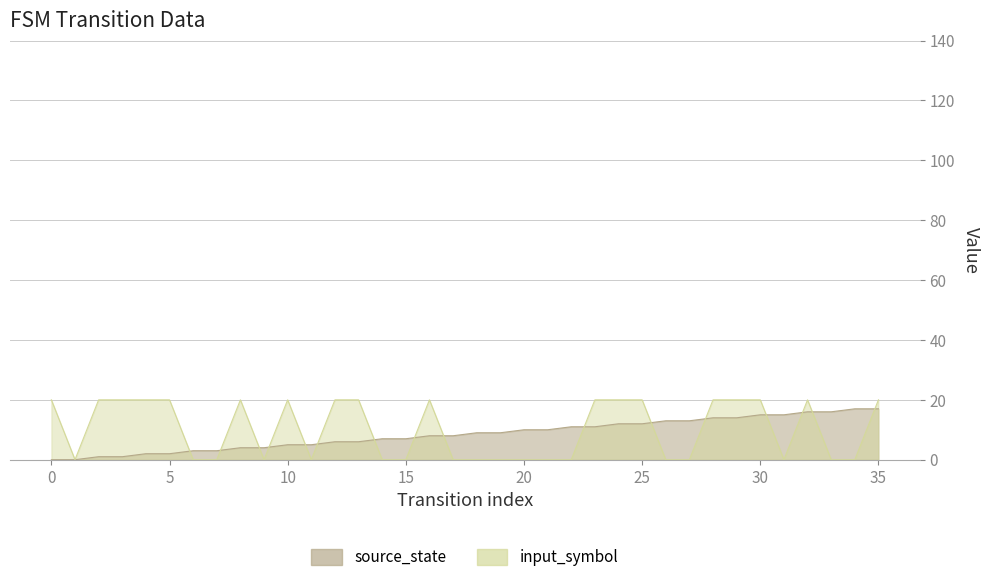

Reading right to left, what are all the values shown in this chart?

source_state: 17	17	16	16	15	15	14	14	13	13	12	12	11	11	10	10	9	9	8	8	7	7	6	6	5	5	4	4	3	3	2	2	1	1	0	0
input_symbol: 20	0	0	20	0	20	20	20	0	0	20	20	20	0	0	0	0	0	0	20	0	0	20	20	0	20	0	20	0	0	20	20	20	20	0	20